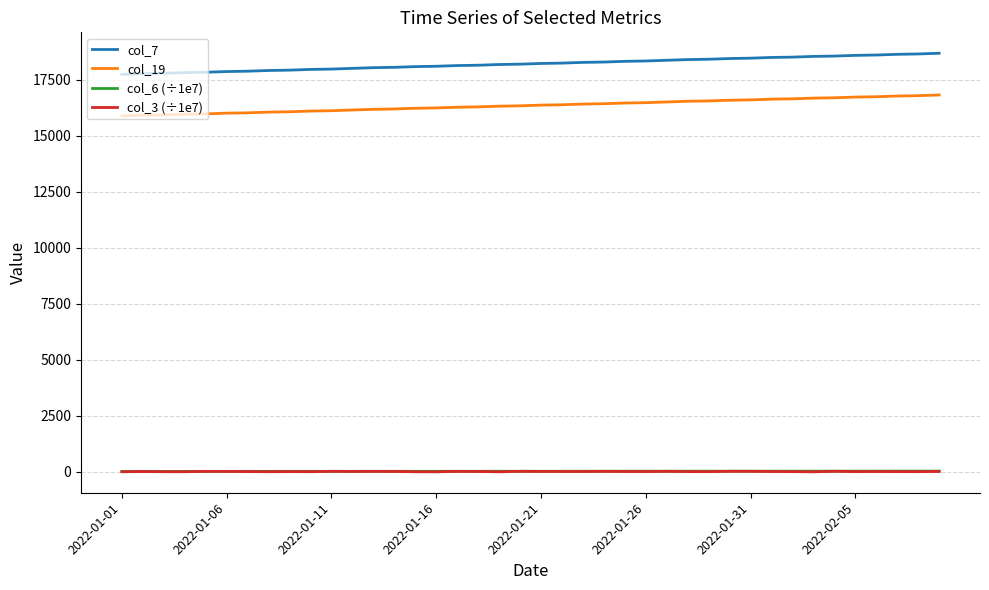

True or false: col_6 (÷1e7) and col_7 cross at least once.

False